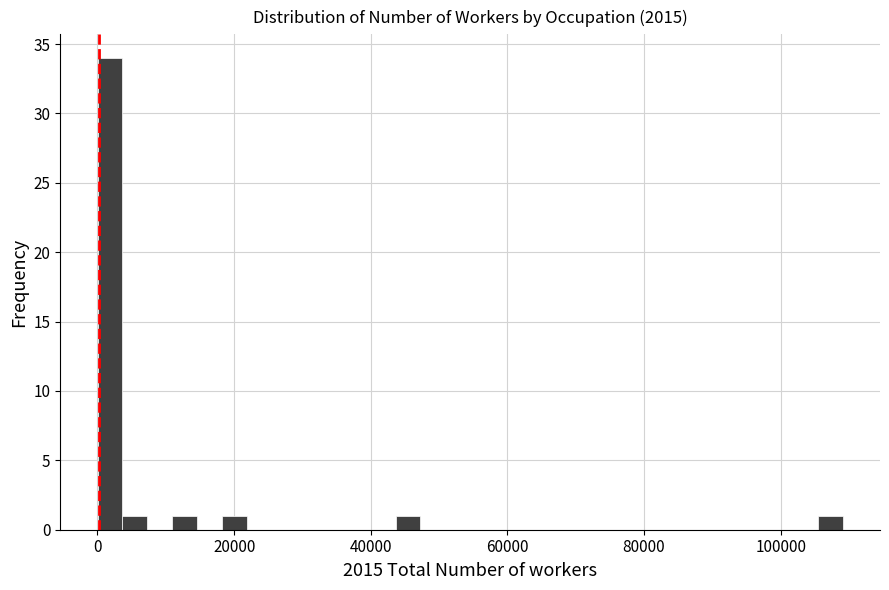

Read against the x-axis, roughly where is the centre of the tallest bar?

2000